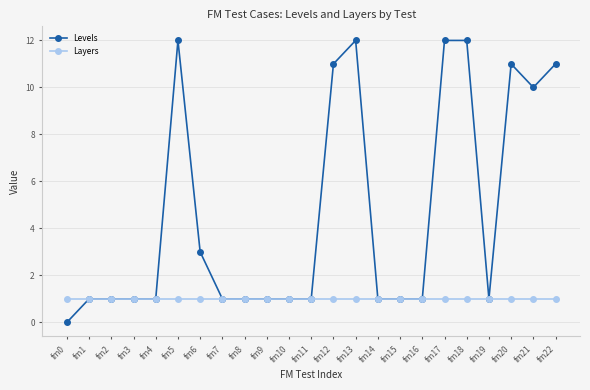

Reading left to right, list all the values displayed in this chart.

Levels: 0	1	1	1	1	12	3	1	1	1	1	1	11	12	1	1	1	12	12	1	11	10	11
Layers: 1	1	1	1	1	1	1	1	1	1	1	1	1	1	1	1	1	1	1	1	1	1	1